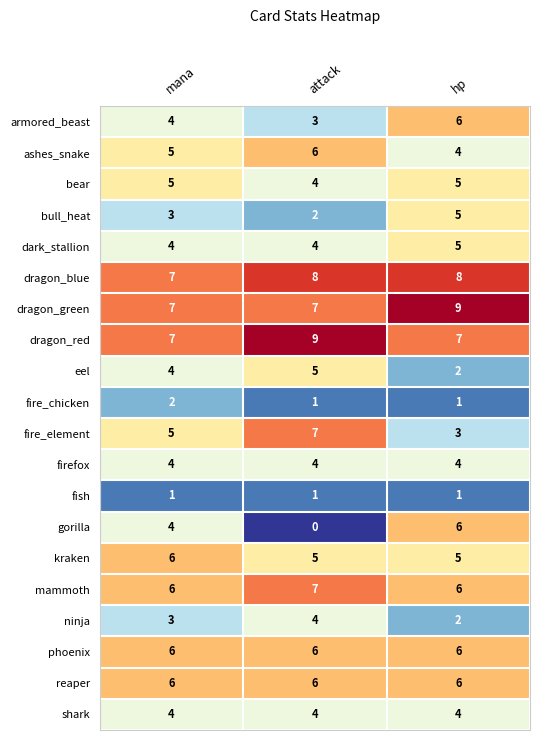

The kraken series shows 5 at attack. True or false?

True